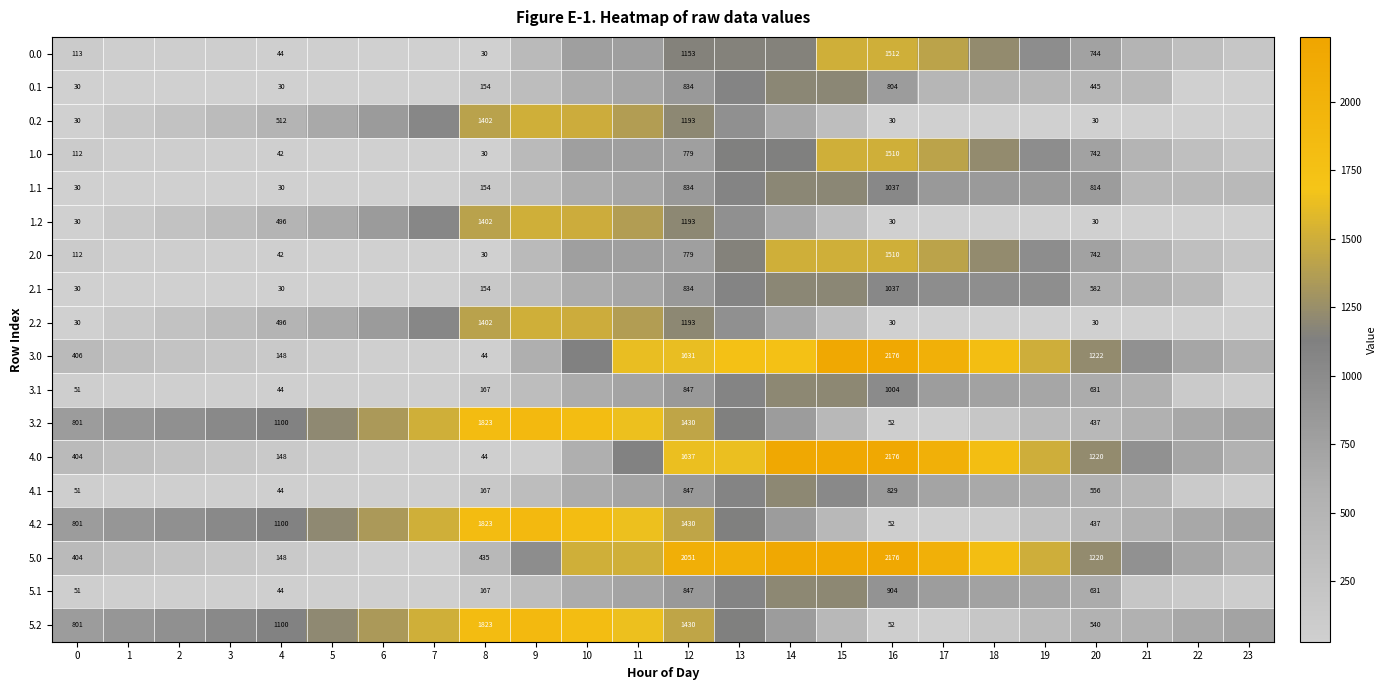

What is the minimum value shown in the chart?

30.2